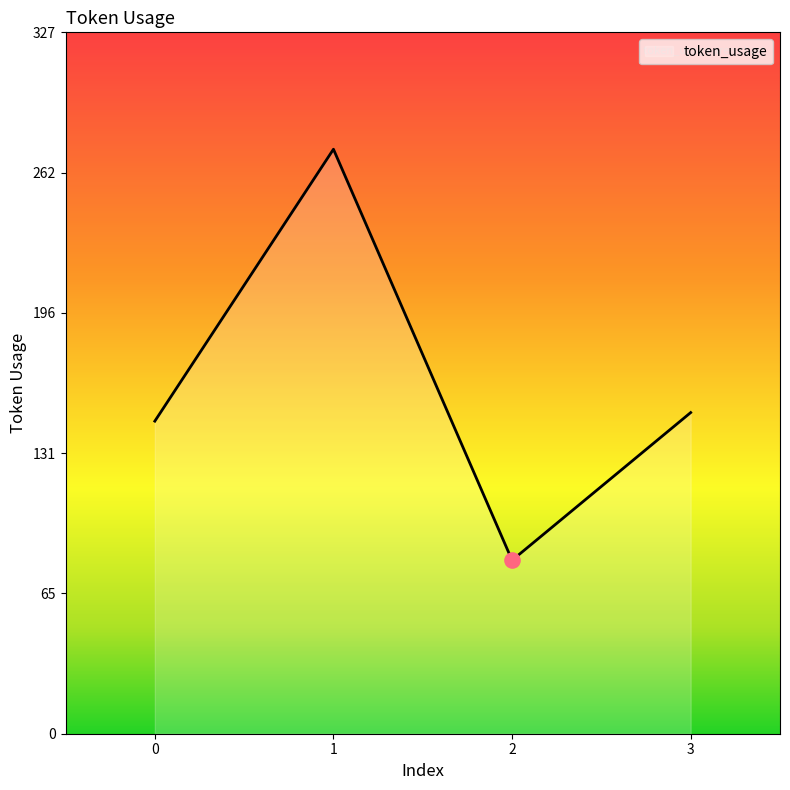

What is the change in value from 1 to 2?

-192